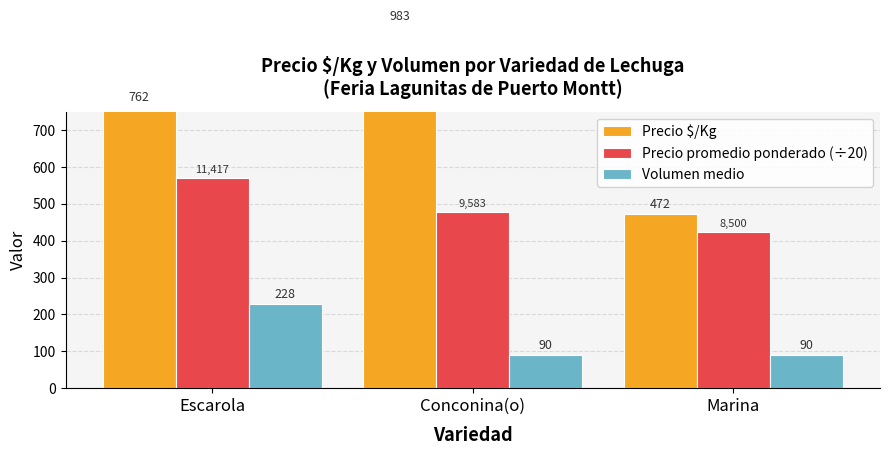

What position from the left is Marina?

3